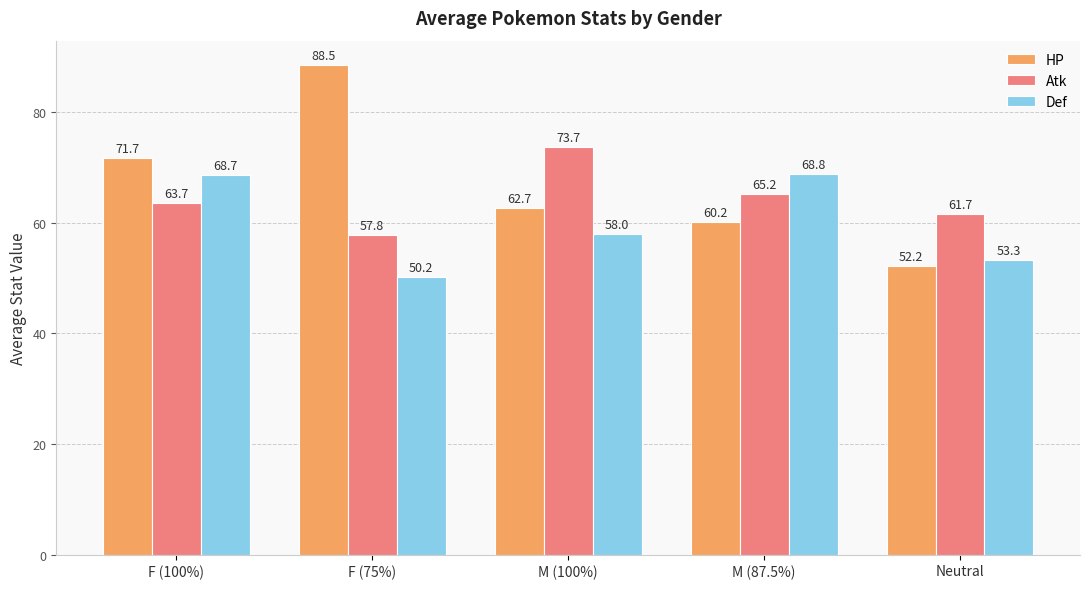

What is the average value of the Def series?

59.8